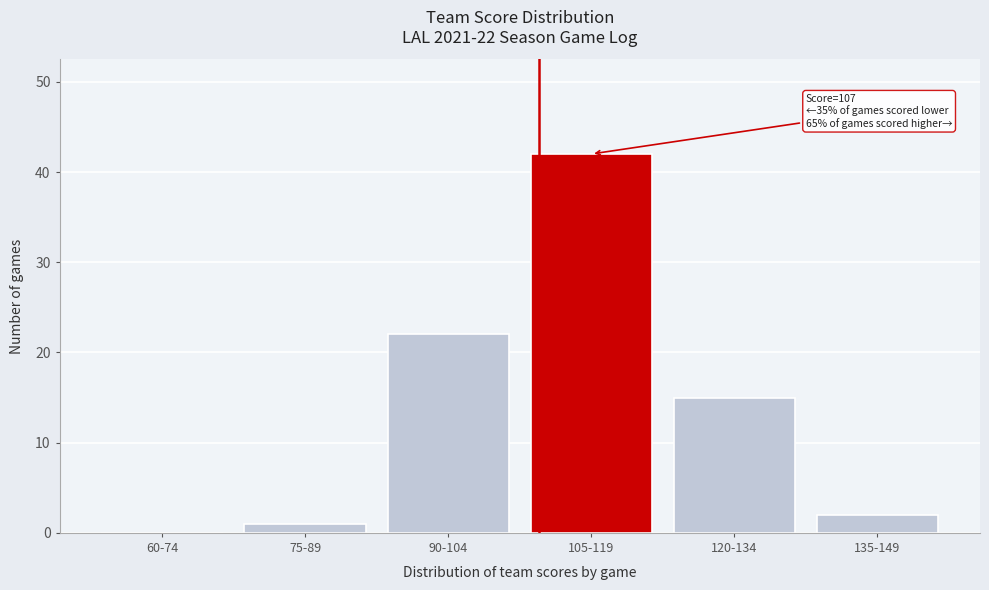

Reading left to right, what are all the values shown in this chart?

60-74=0	75-89=1	90-104=22	105-119=42	120-134=15	135-149=2